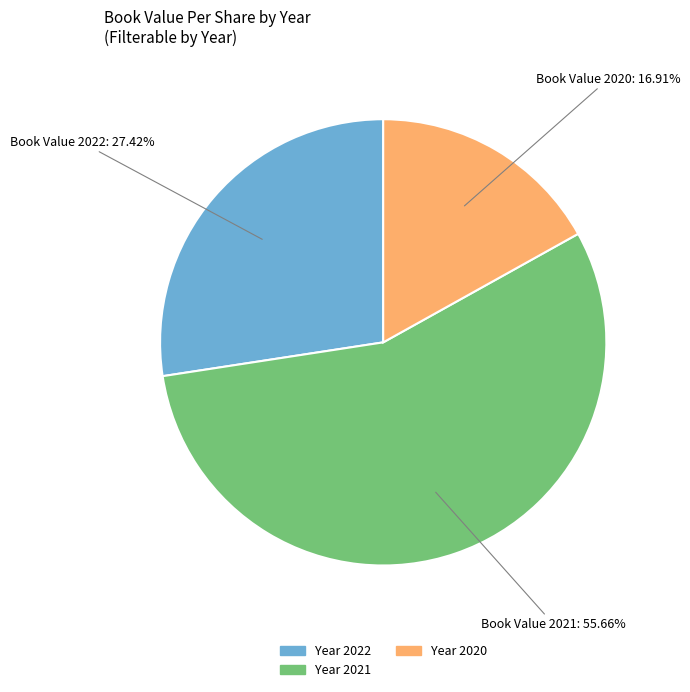

Does any single category account for the majority?

Yes